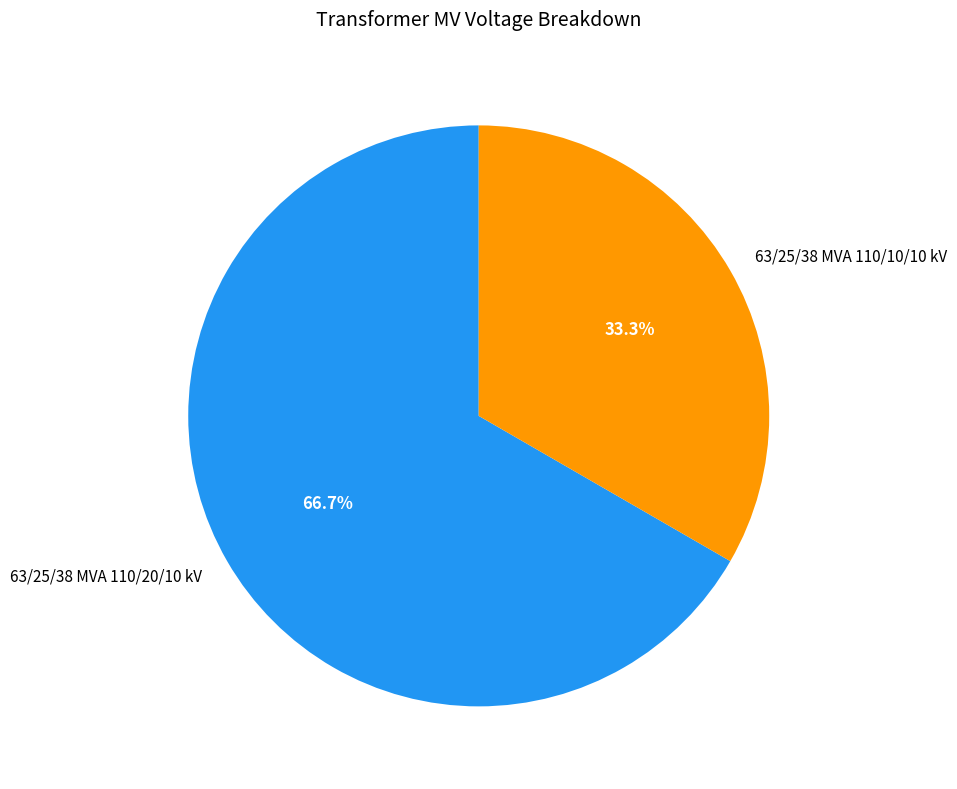

To the nearest percent, what is the difference between the 63/25/38 MVA 110/20/10 kV and 63/25/38 MVA 110/10/10 kV slice percentages?

33%